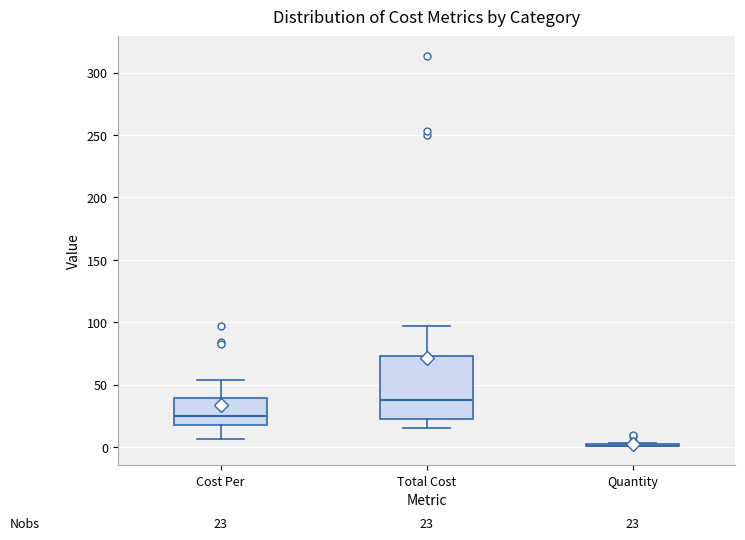

Which box is the tallest, from its lower edge to its upper edge?

Total Cost